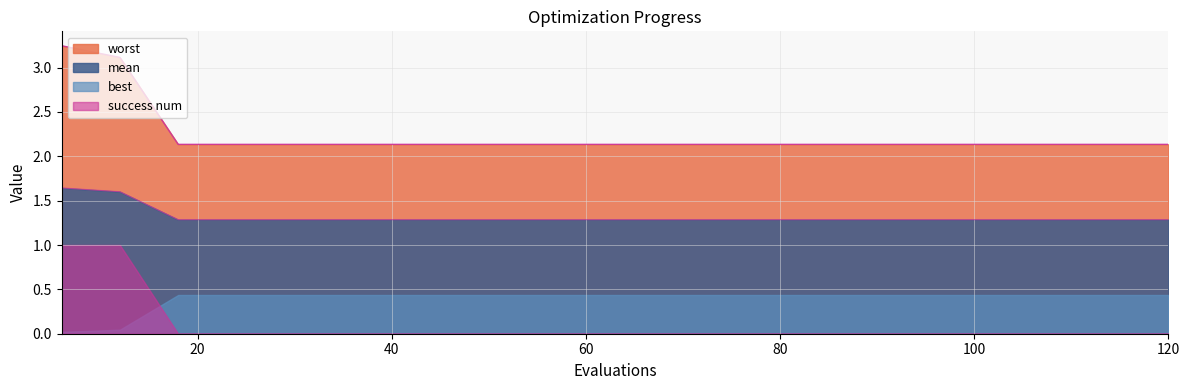

What is the difference between the maximum and minimum values in the worst series?

1.1